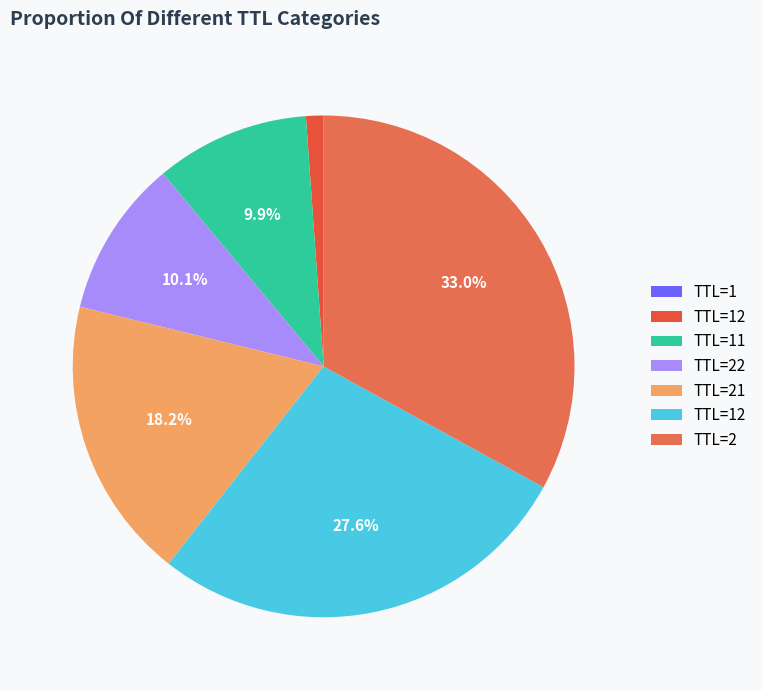

How many slices are in this pie chart?

7